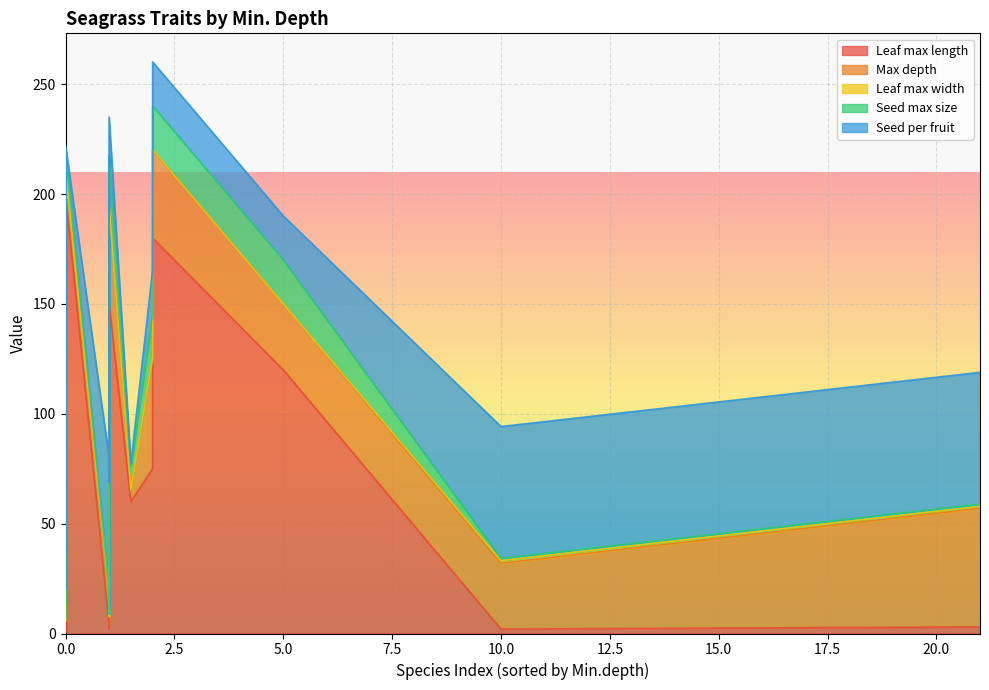

What is the sum of the Seed.max.size values at 1 and 2?

21.0